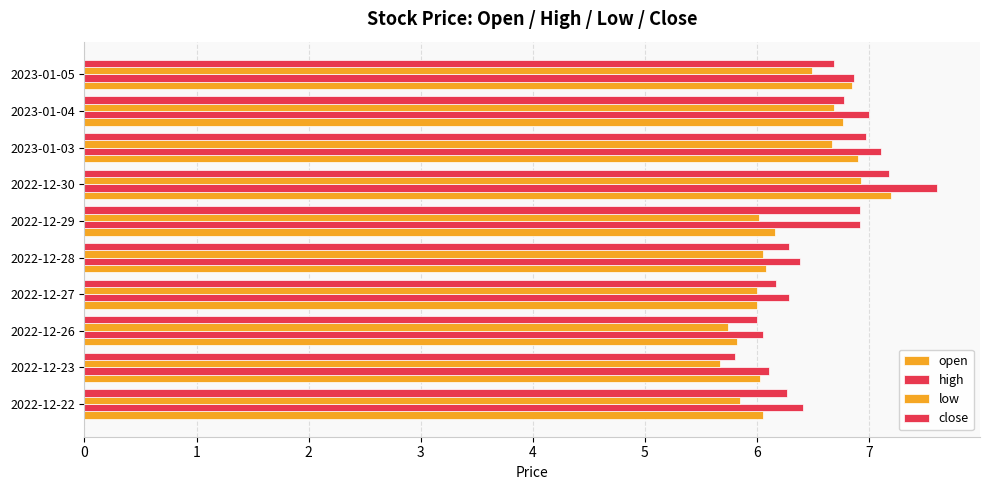

How many categories are shown in the chart?

10